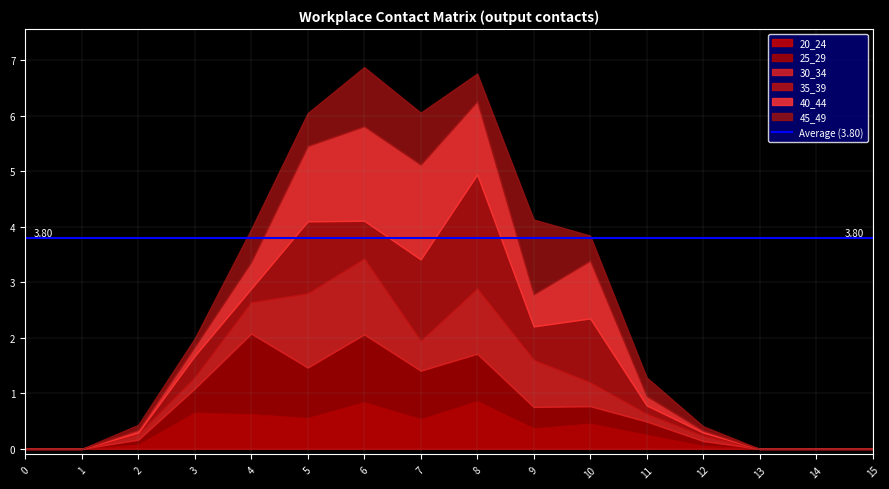

How many times do 30_34 and 25_29 cross each other?

5